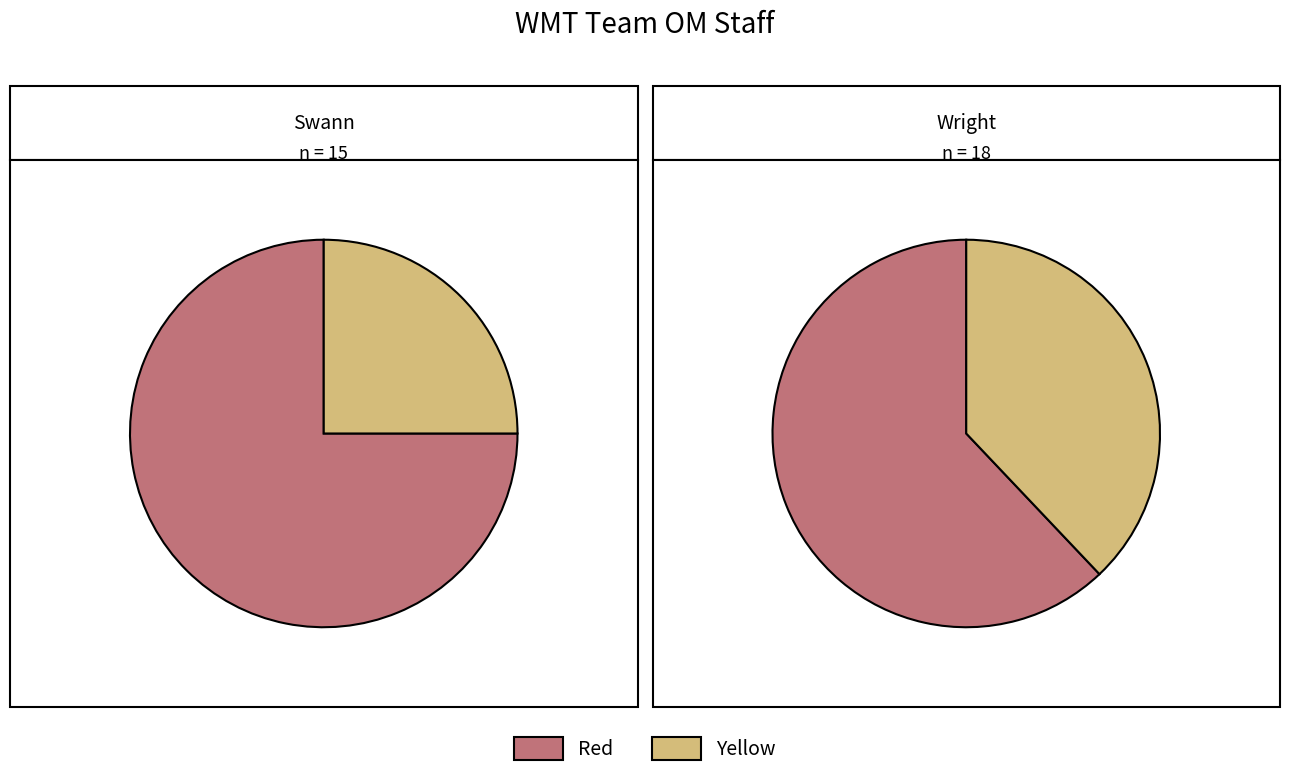

Do Wright and Swann together represent more than half of the pie?

Yes